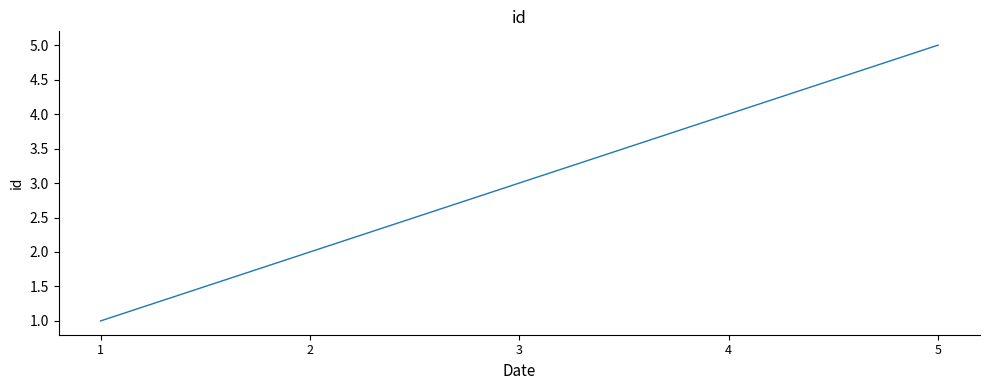

List the labels in order of value, largest first.

5, 4, 3, 2, 1